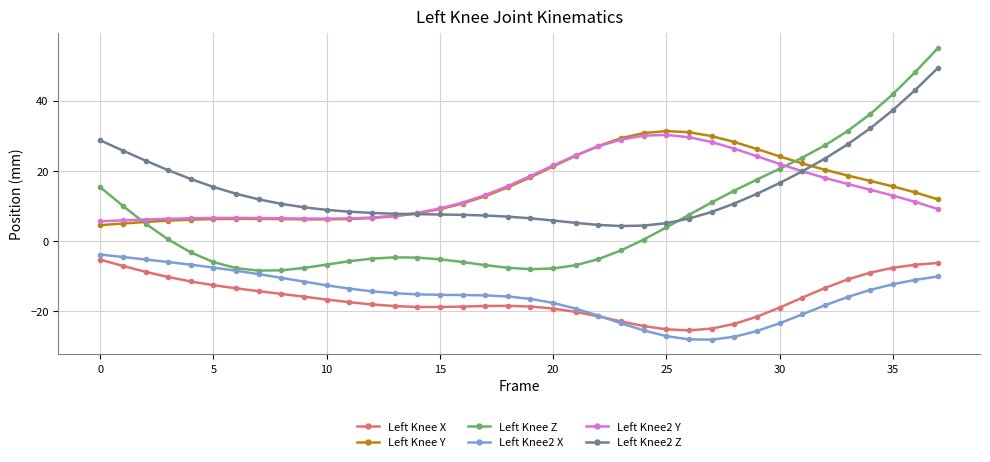

Rank the series by their maximum value, from lowest to highest.

Left Knee X, Left Knee2 X, Left Knee2 Y, Left Knee Y, Left Knee2 Z, Left Knee Z